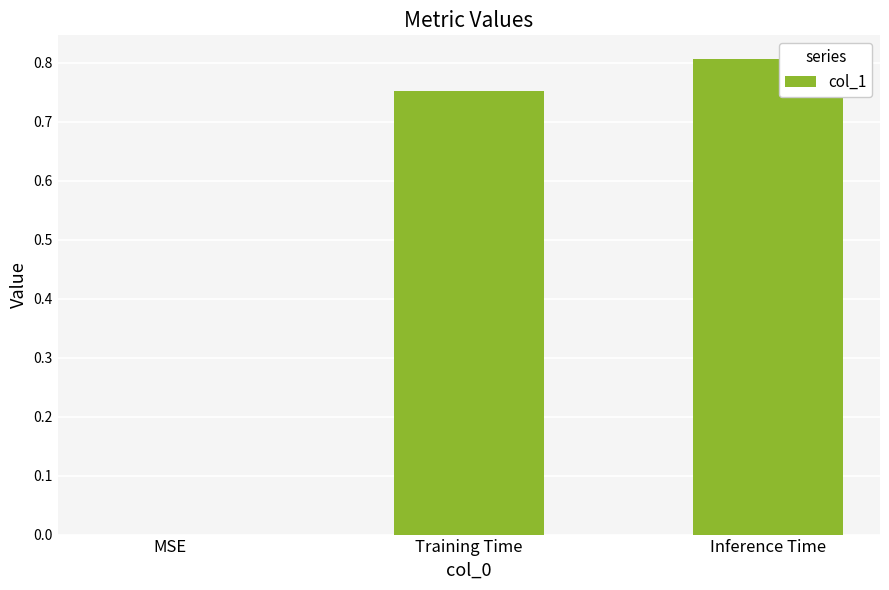

The chart shows a value of 0.8 at Training Time. True or false?

True